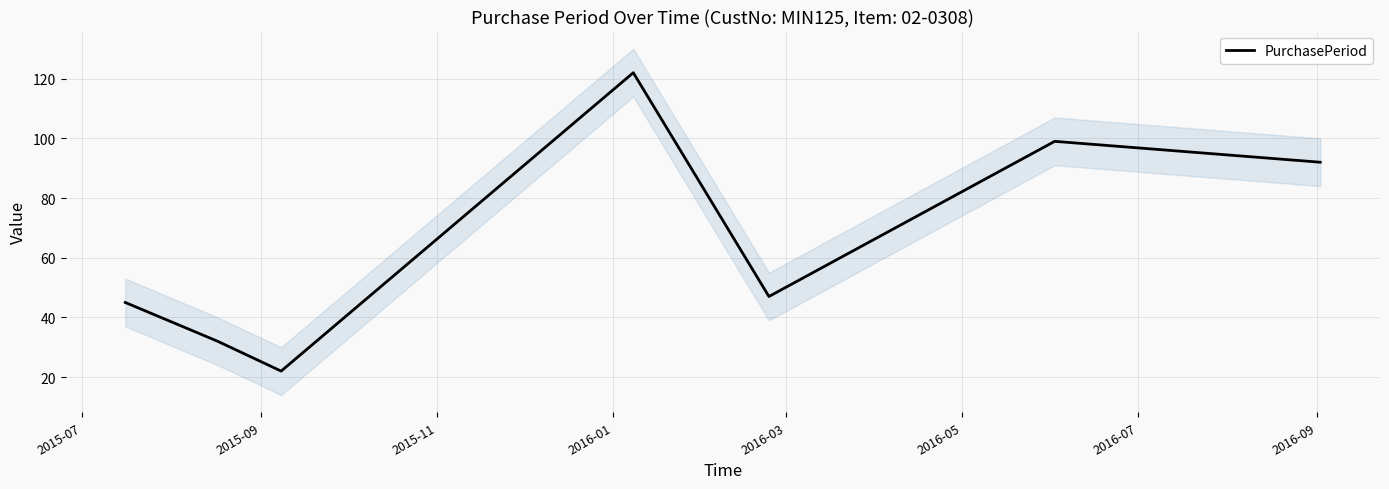

What is the label of the 4th point from the left?

2016-01